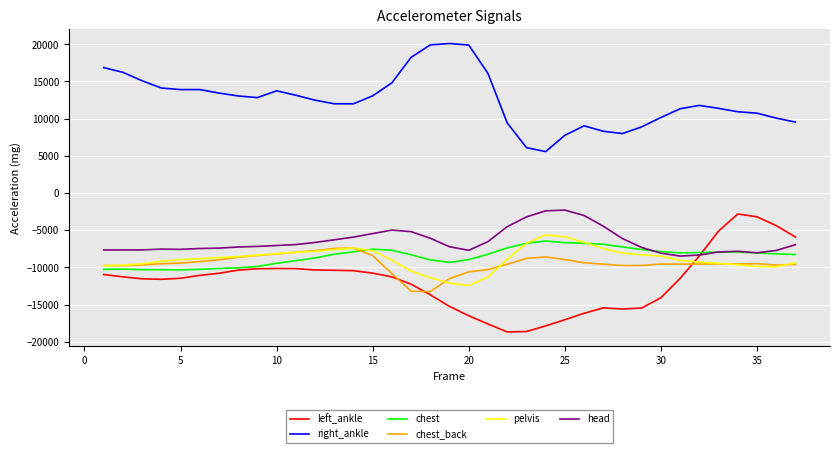

True or false: head and right_ankle intersect in this chart.

False